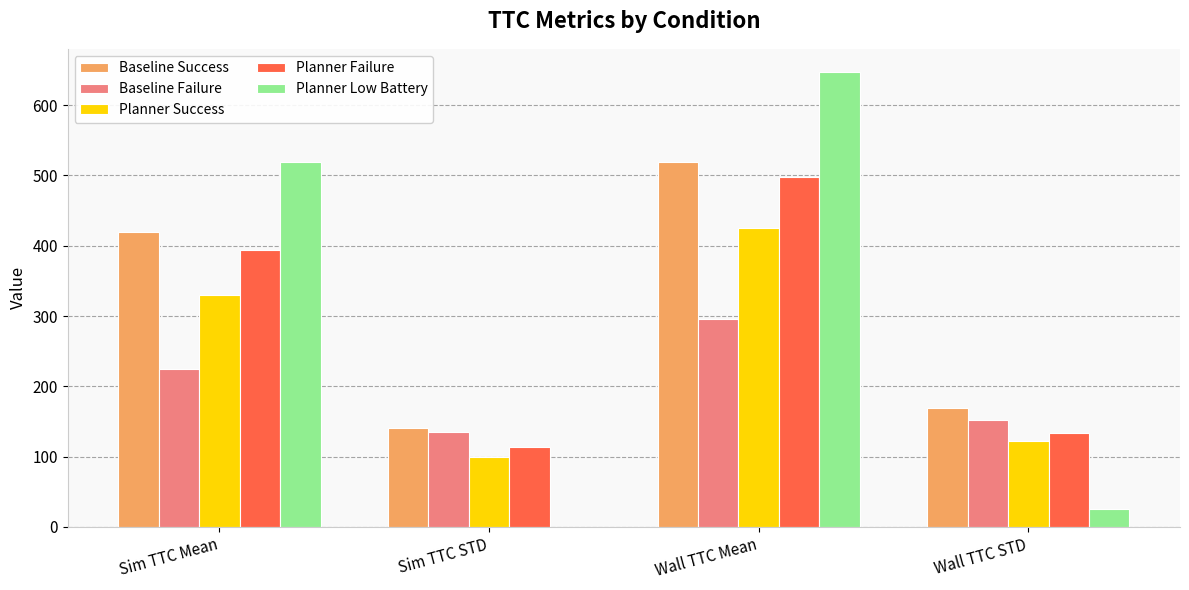

Reading right to left, what are all the values shown in this chart?

Baseline Success: Wall TTC STD=168.5	Wall TTC Mean=519.7	Sim TTC STD=141.2	Sim TTC Mean=419.0
Baseline Failure: Wall TTC STD=152.6	Wall TTC Mean=295.5	Sim TTC STD=135.5	Sim TTC Mean=224.8
Planner Success: Wall TTC STD=122.3	Wall TTC Mean=425.5	Sim TTC STD=99.3	Sim TTC Mean=330.0
Planner Failure: Wall TTC STD=133.5	Wall TTC Mean=498.3	Sim TTC STD=114.1	Sim TTC Mean=394.2
Planner Low Battery: Wall TTC STD=25.4	Wall TTC Mean=647.8	Sim TTC STD=0.4	Sim TTC Mean=519.2